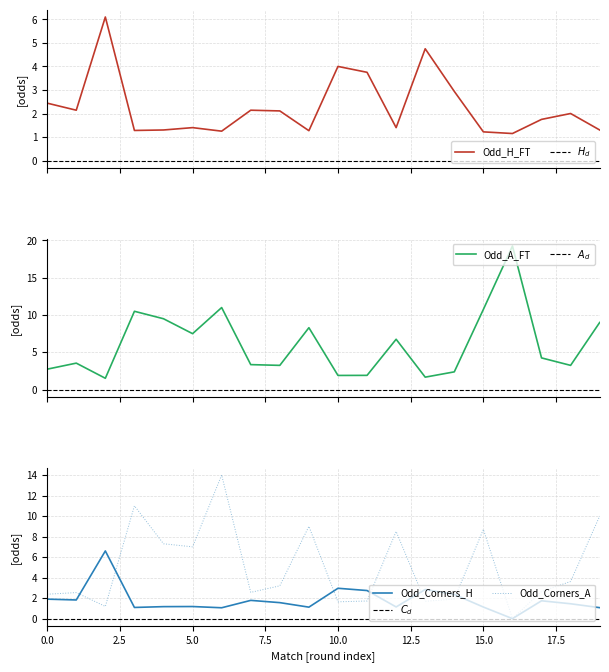

How many data points does each series have?

20